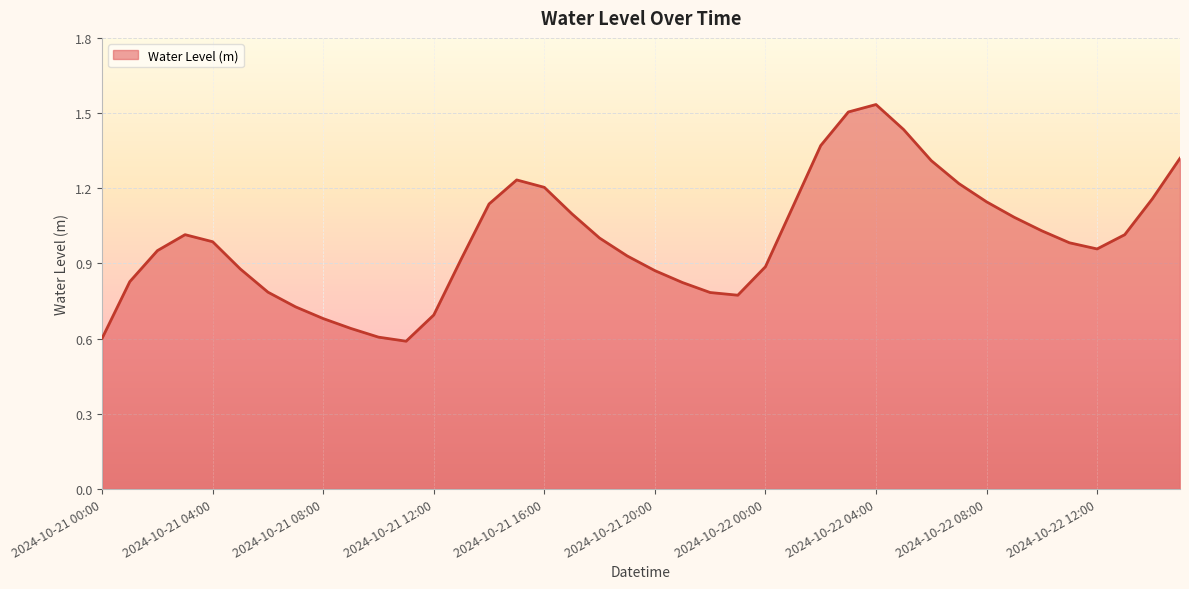

Reading right to left, list all the values displayed in this chart.

1.3	1.2	1.0	1.0	1.0	1.0	1.1	1.1	1.2	1.3	1.4	1.5	1.5	1.4	1.1	0.9	0.8	0.8	0.8	0.9	0.9	1.0	1.1	1.2	1.2	1.1	0.9	0.7	0.6	0.6	0.6	0.7	0.7	0.8	0.9	1.0	1.0	1.0	0.8	0.6